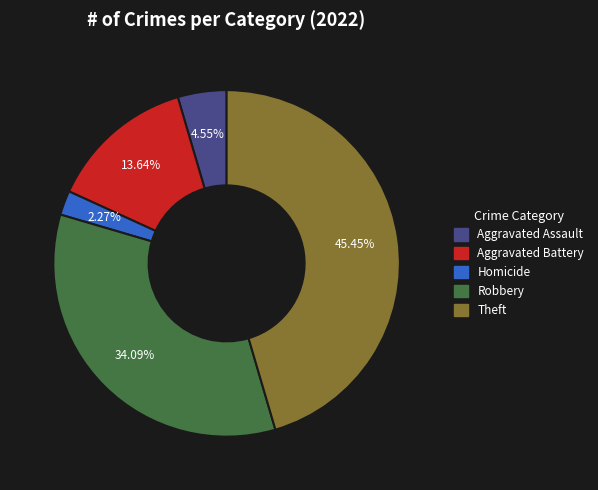

Is there any slice that represents more than half of the pie?

No